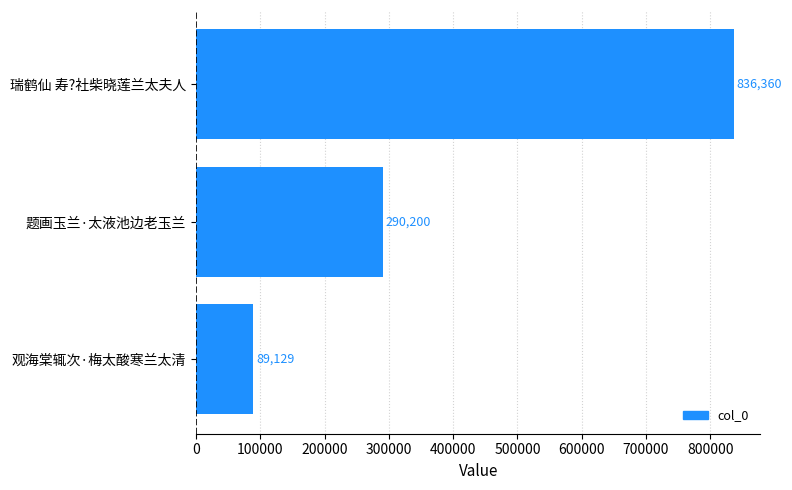

Which label corresponds to the smallest value in the chart?

观海棠辄次·梅太酸寒兰太清